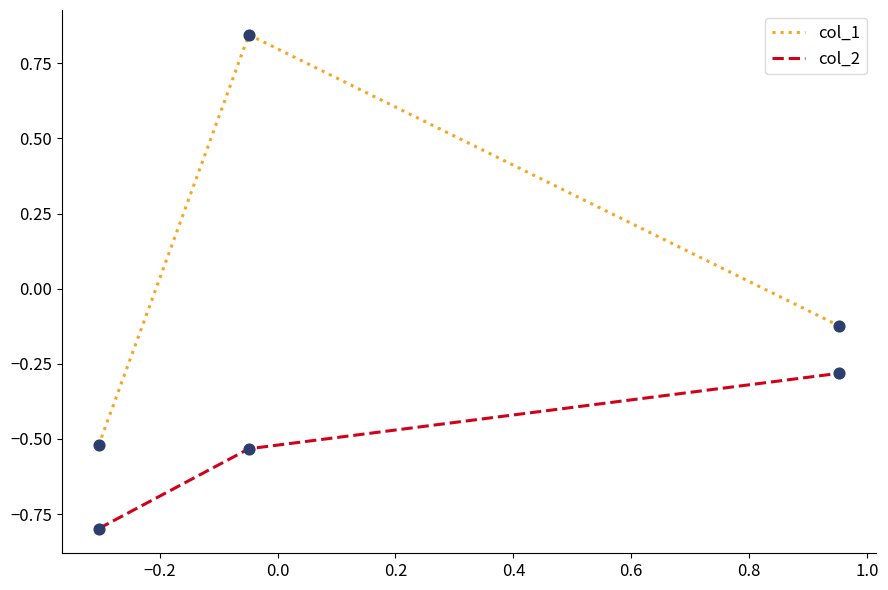

What is the difference between the maximum and minimum values in the col_2 series?

0.5